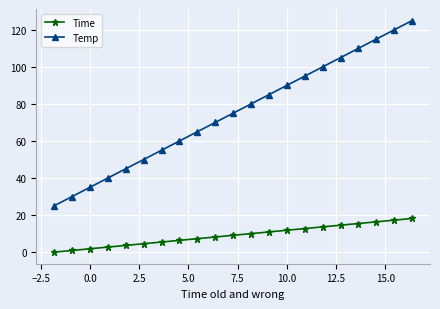

What is the greatest value displayed?

125.0